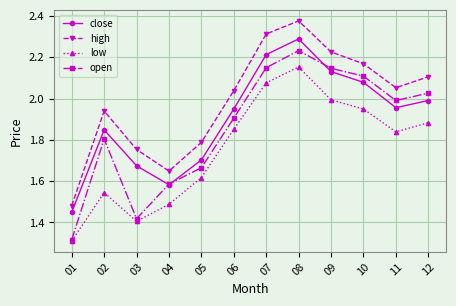

Does the chart display data point markers on the line(s)?

Yes